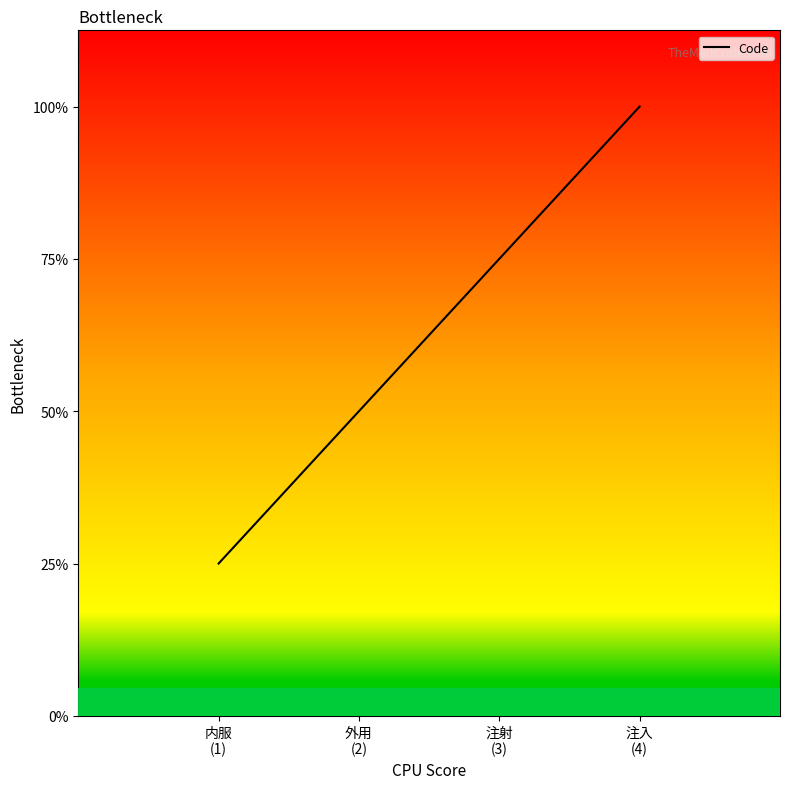

At which category does the chart reach its peak across all series?

注入
(4)